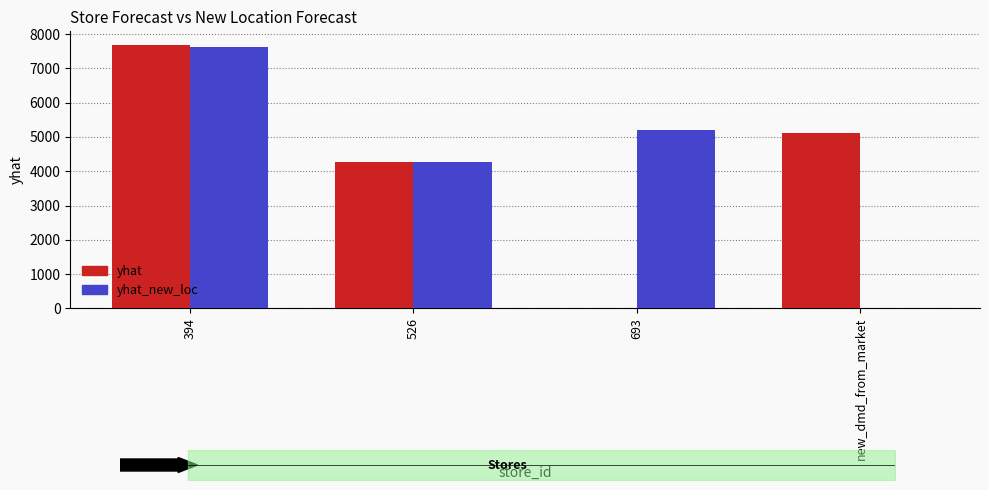

Which series has the largest total across all categories?

yhat_new_loc